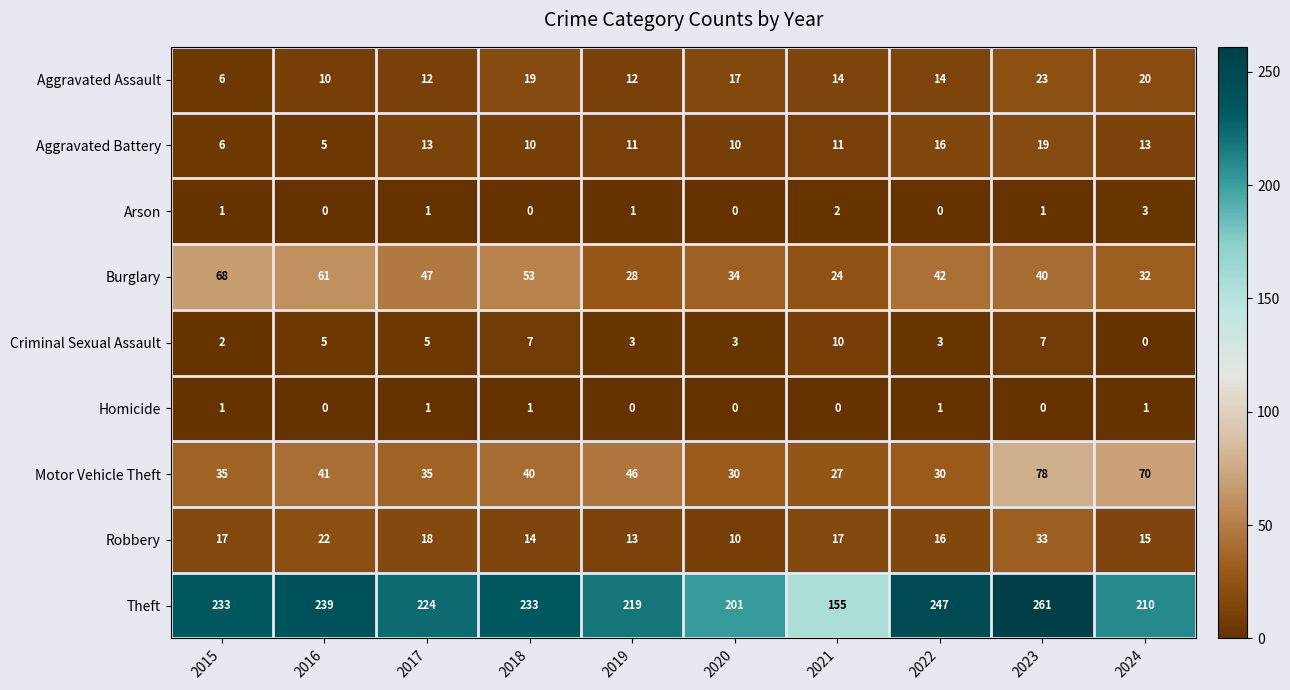

How many data points does each series have?

10